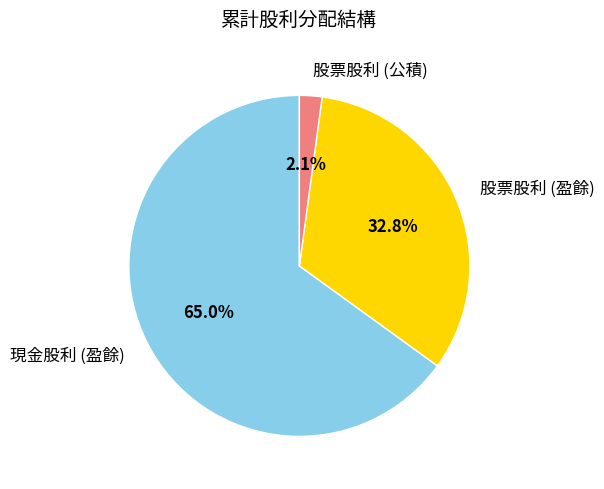

To the nearest percent, what portion does 股票股利 (盈餘) represent?

33%